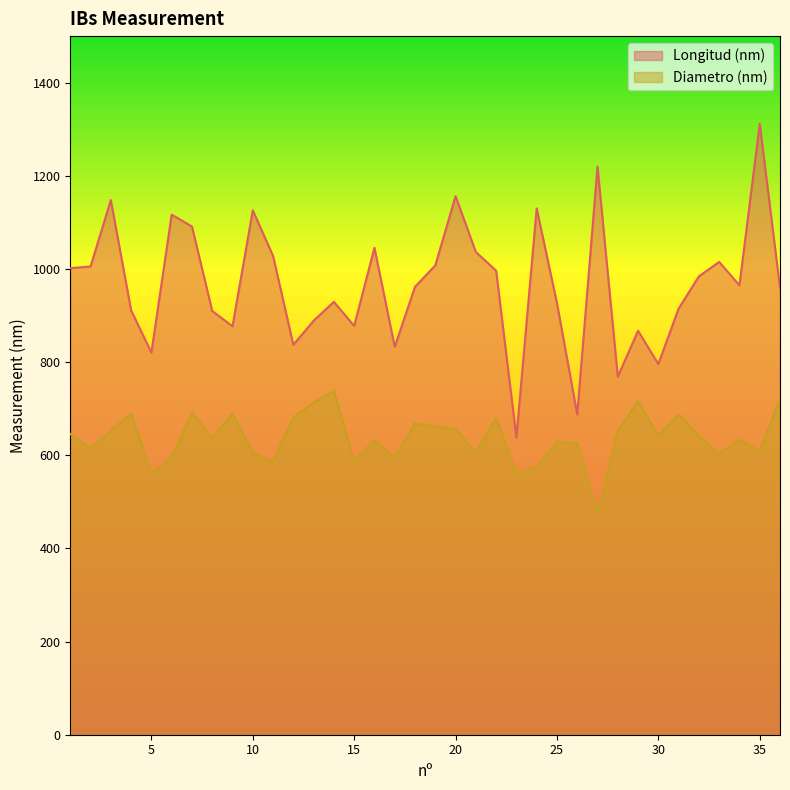

Between 27 and 5, which is larger?

27